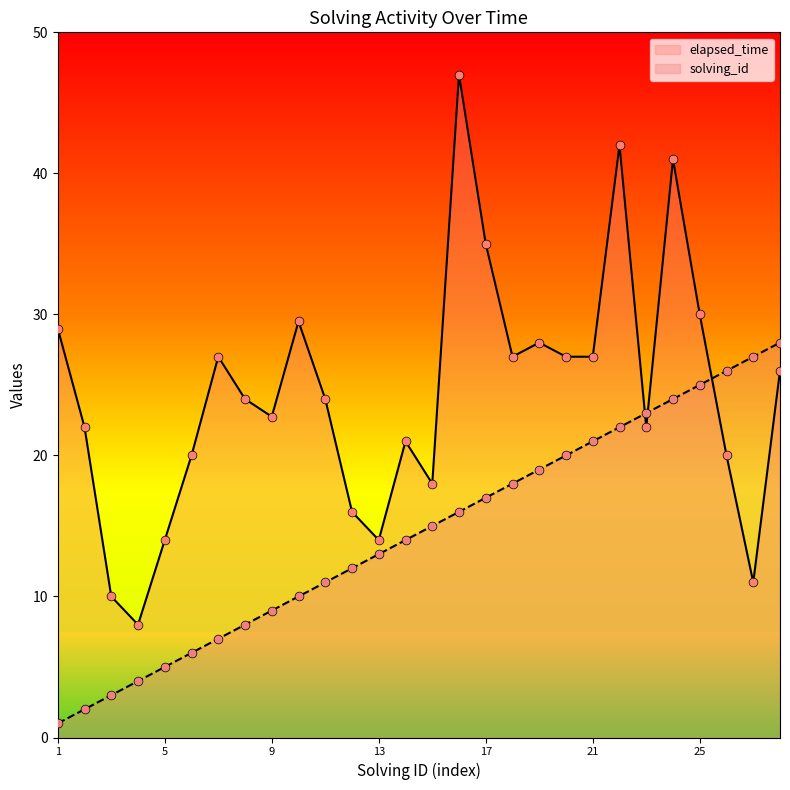

At how many categories does at least one series exceed 1?

28